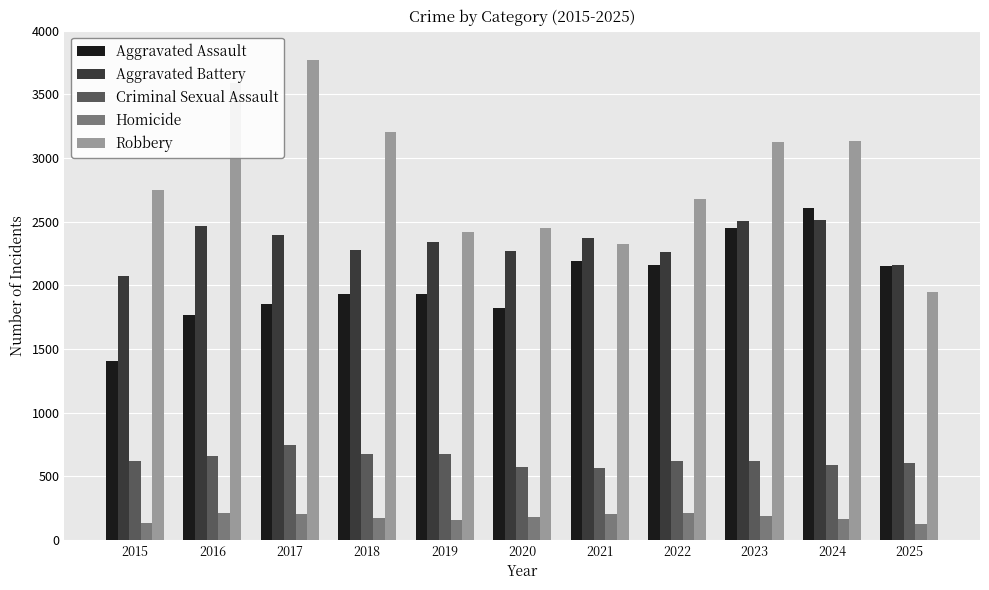

What is the total value across all series at 2019?

7520